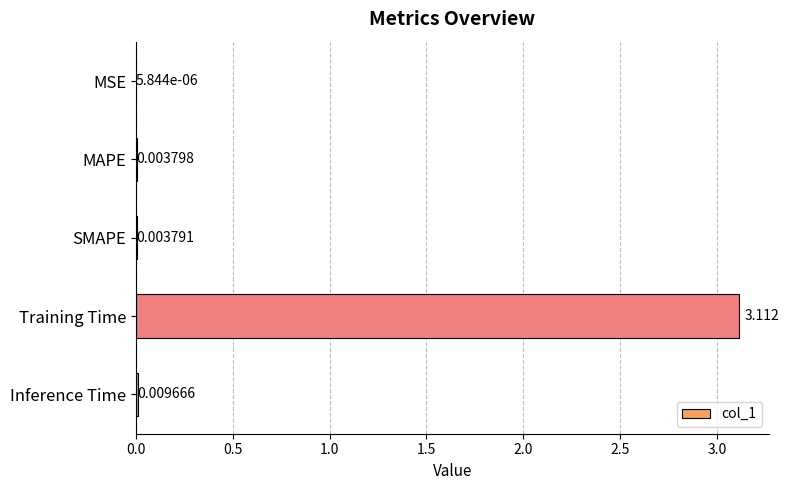

Between SMAPE and MSE, which is larger?

SMAPE